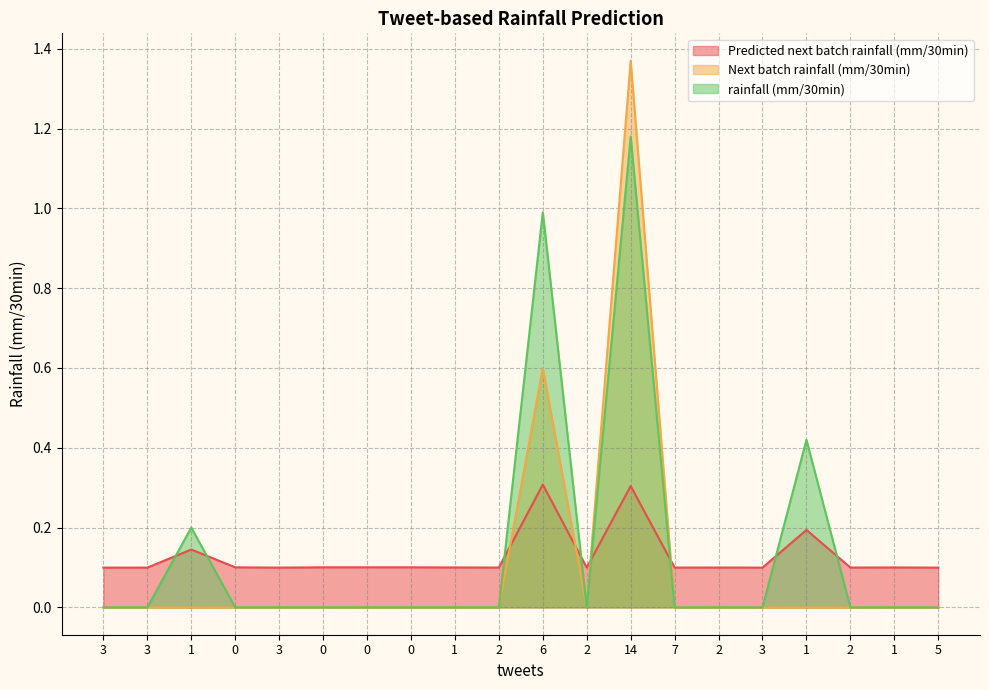

How many values in the Next batch rainfall (mm/30min) series exceed 0?

2